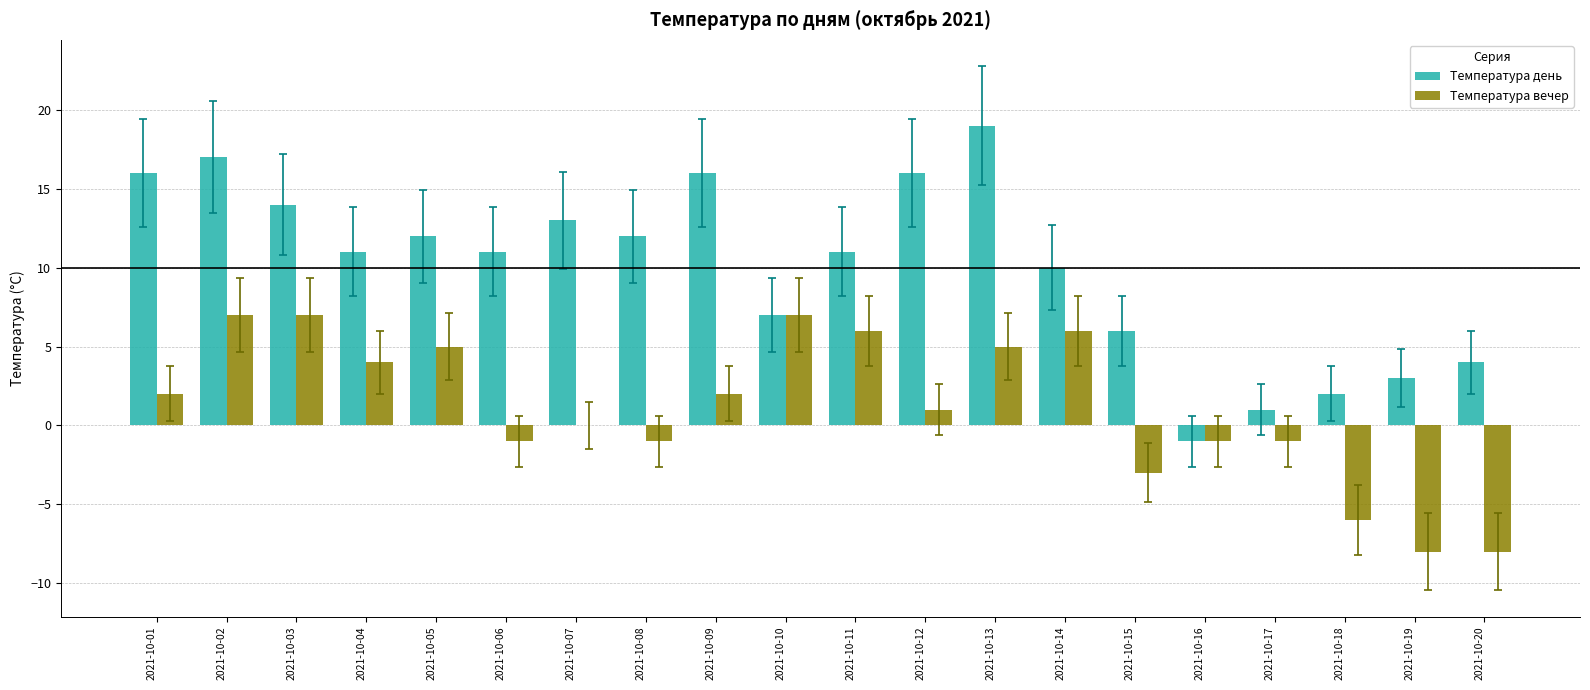

Which series has the largest total across all categories?

Температура день